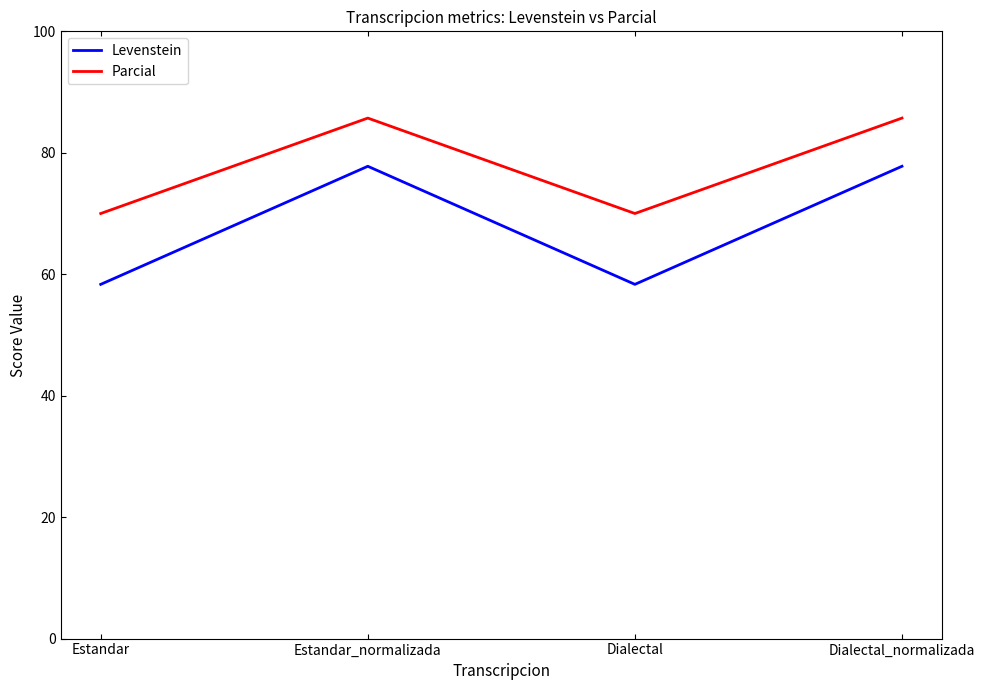

What is the difference between the second highest and minimum values in the Parcial series?

15.7